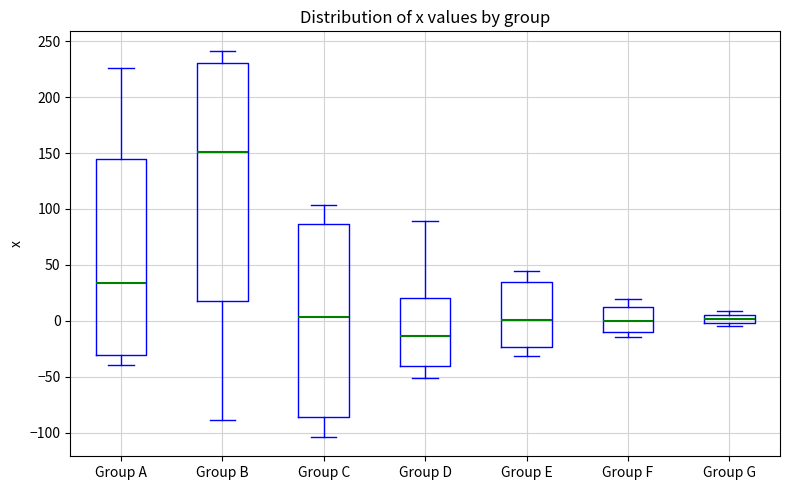

Which box's median line is the lowest?

Group D